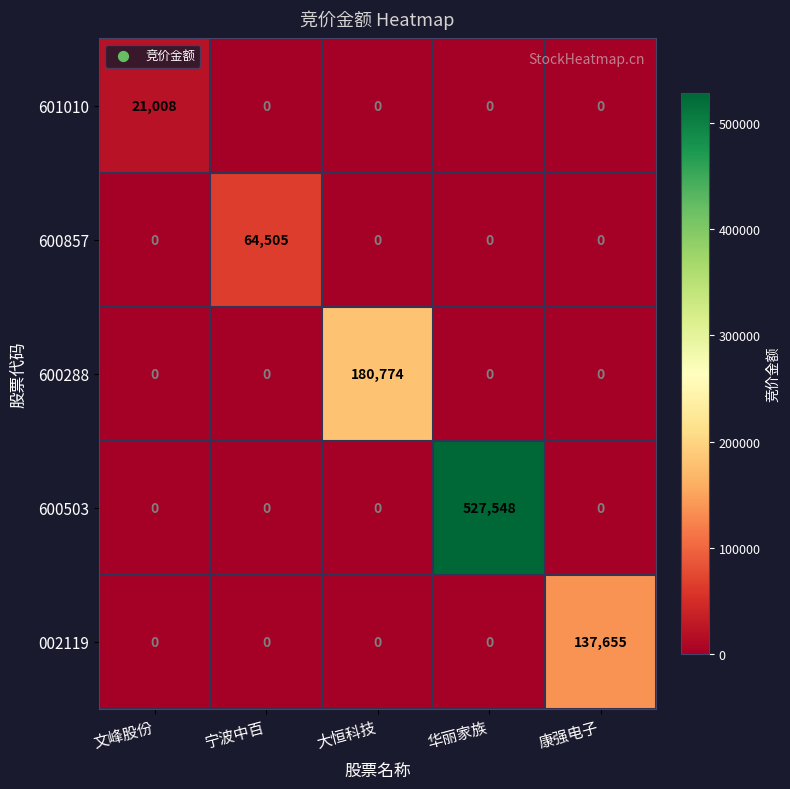

The value of 002119 at 宁波中百 is 0. True or false?

True